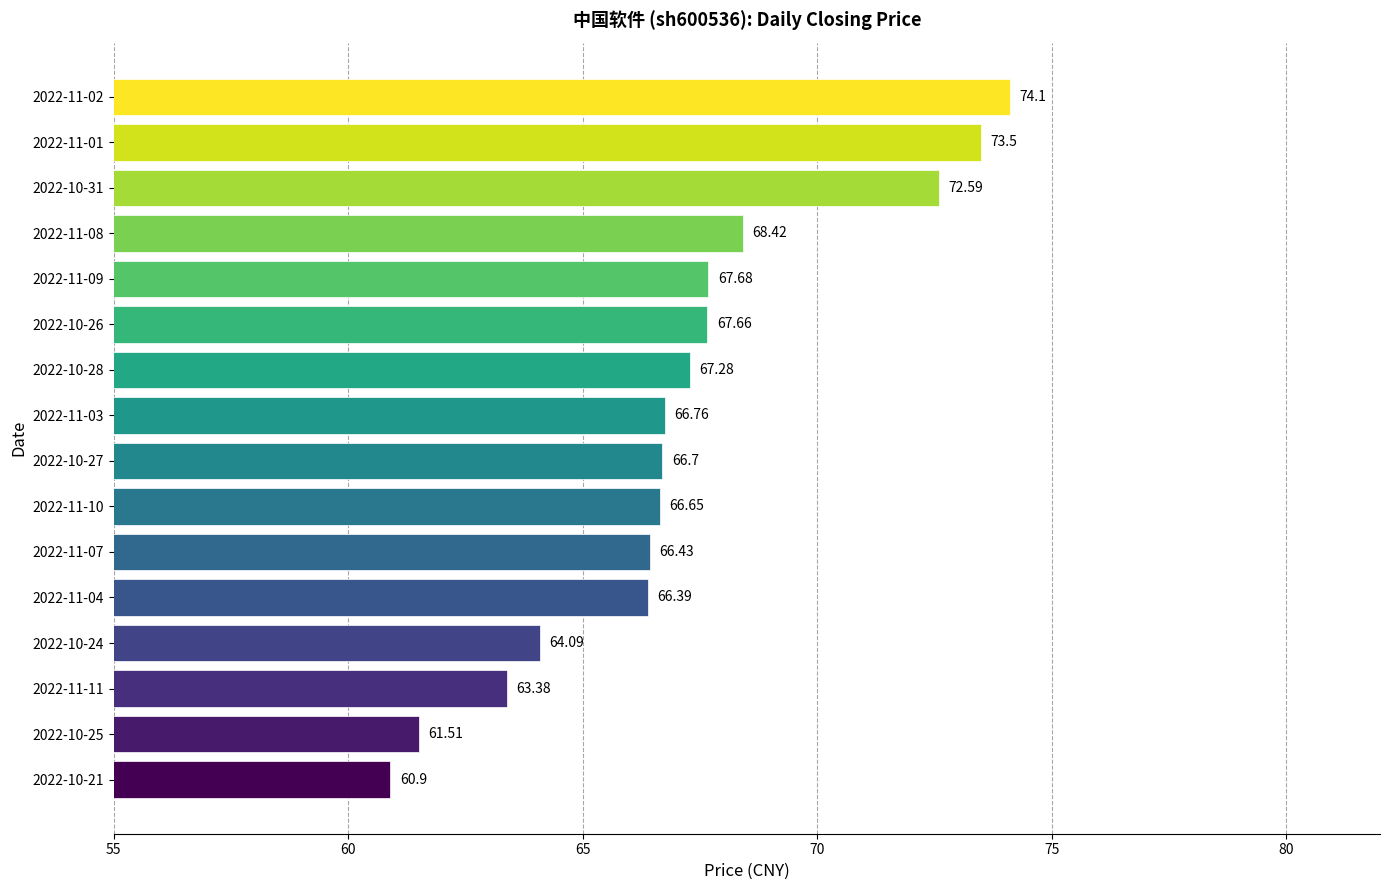

What is the difference between the maximum and minimum values?

13.2